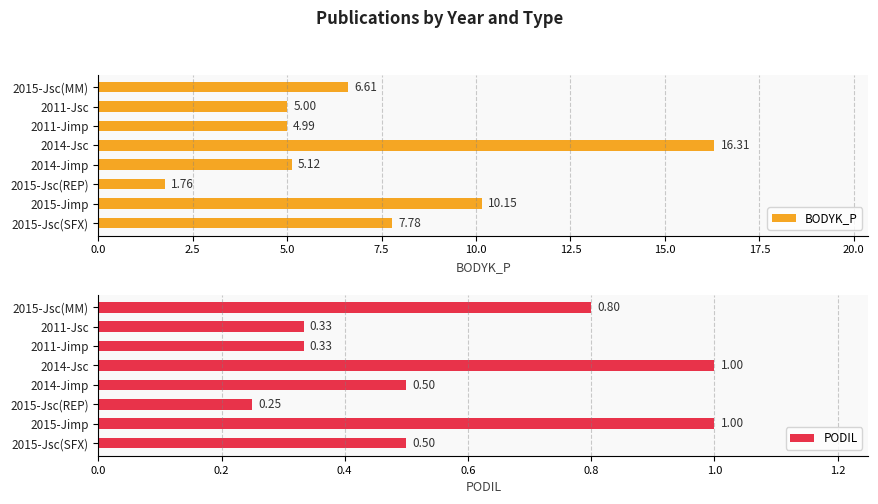

What is the sum of all BODYK_P values?

57.7